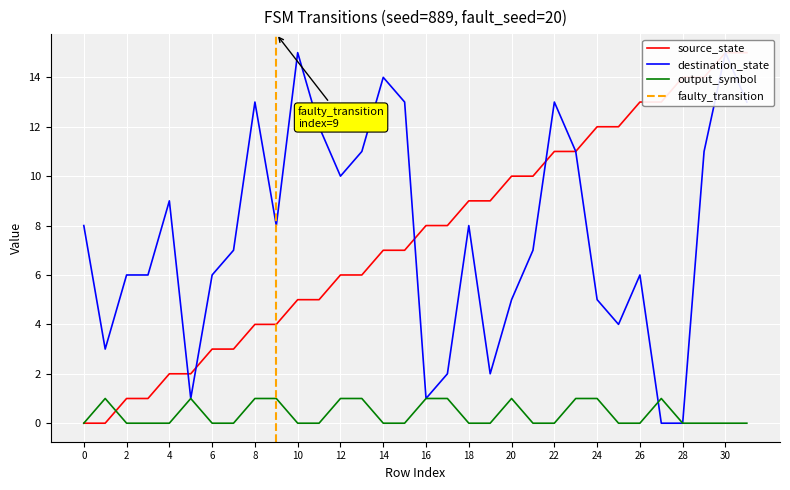

How many data points in output_symbol are above 0?

12